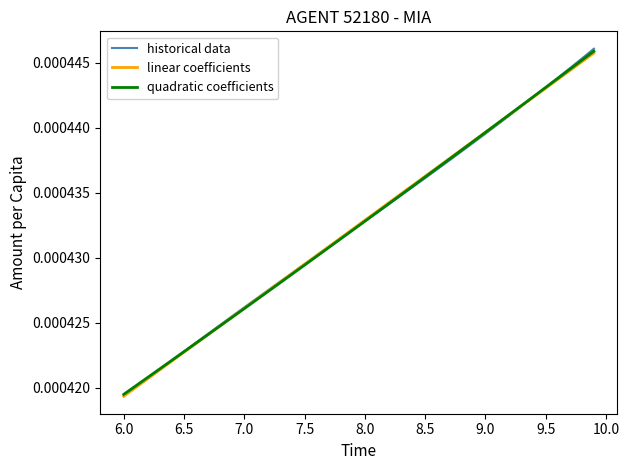

Which series has the widest spread of values?

historical data